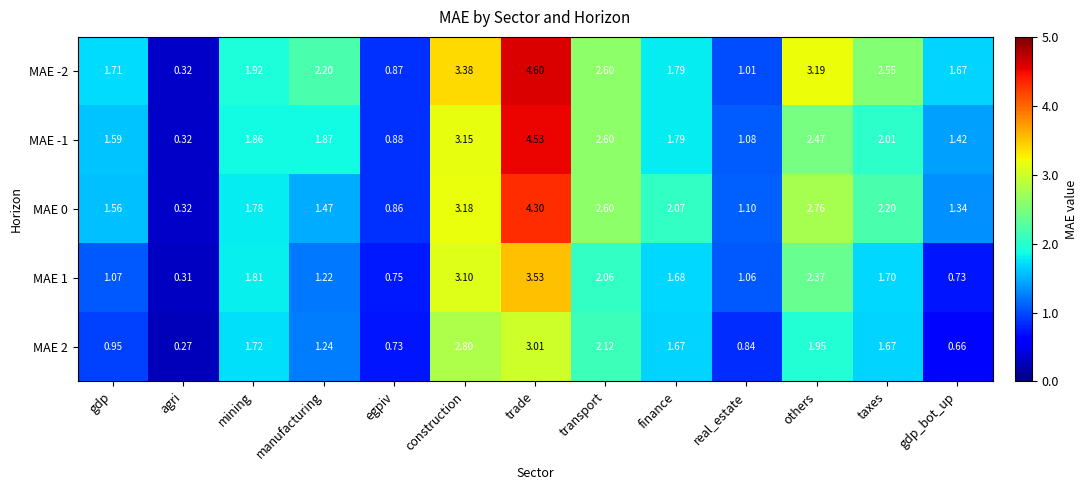

At which label does MAE 2 first exceed 1?

mining